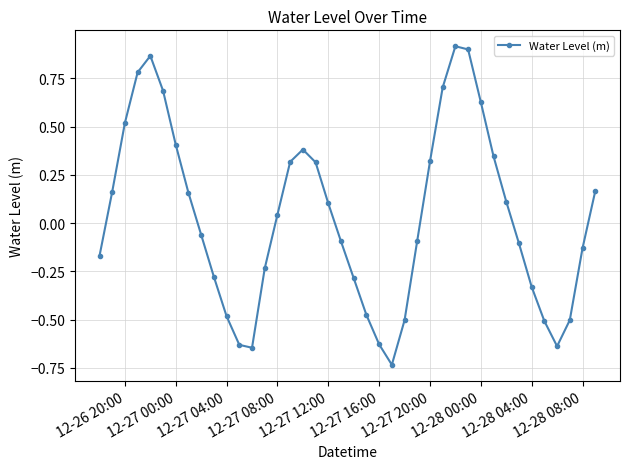

How many data points does each series have?

40